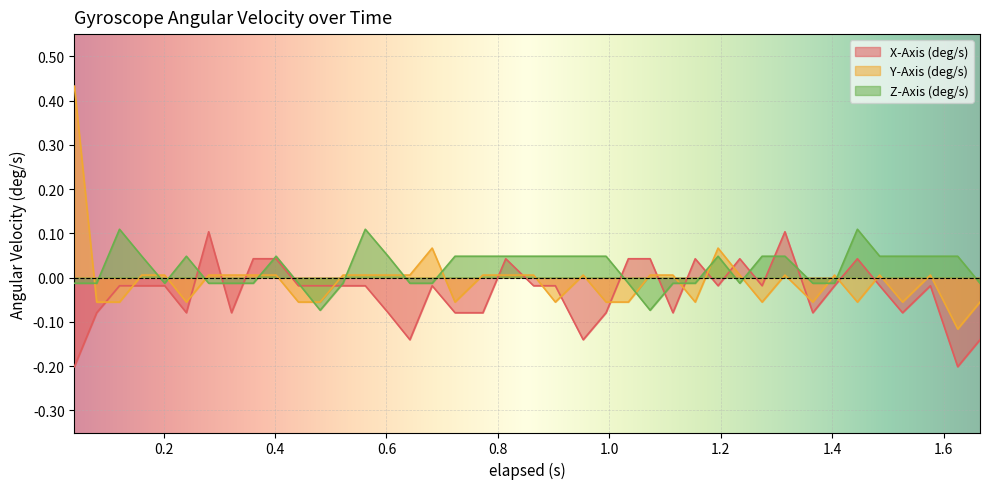

Which series has the largest range (max minus min)?

Y-Axis (deg/s)